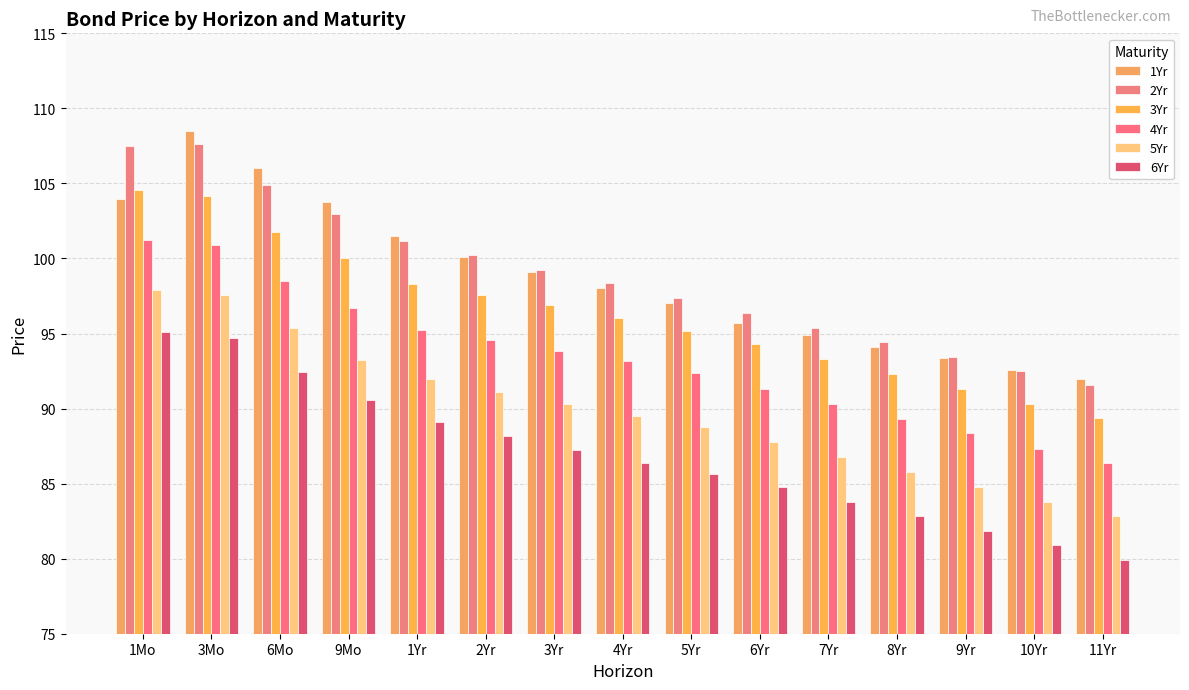

Reading left to right, list all the values displayed in this chart.

1Yr: 103.9	108.5	106.0	103.7	101.5	100.1	99.1	98.0	97.0	95.7	94.9	94.1	93.3	92.6	92.0
2Yr: 107.5	107.7	104.9	103.0	101.2	100.2	99.2	98.4	97.4	96.4	95.4	94.4	93.4	92.5	91.6
3Yr: 104.6	104.2	101.8	100.0	98.3	97.6	96.9	96.0	95.2	94.3	93.3	92.3	91.3	90.3	89.3
4Yr: 101.2	100.9	98.5	96.7	95.2	94.6	93.8	93.2	92.4	91.3	90.3	89.3	88.3	87.3	86.3
5Yr: 97.9	97.5	95.3	93.2	92.0	91.1	90.3	89.5	88.8	87.8	86.8	85.8	84.8	83.8	82.8
6Yr: 95.1	94.7	92.4	90.5	89.1	88.2	87.2	86.4	85.6	84.8	83.8	82.8	81.8	80.9	79.9